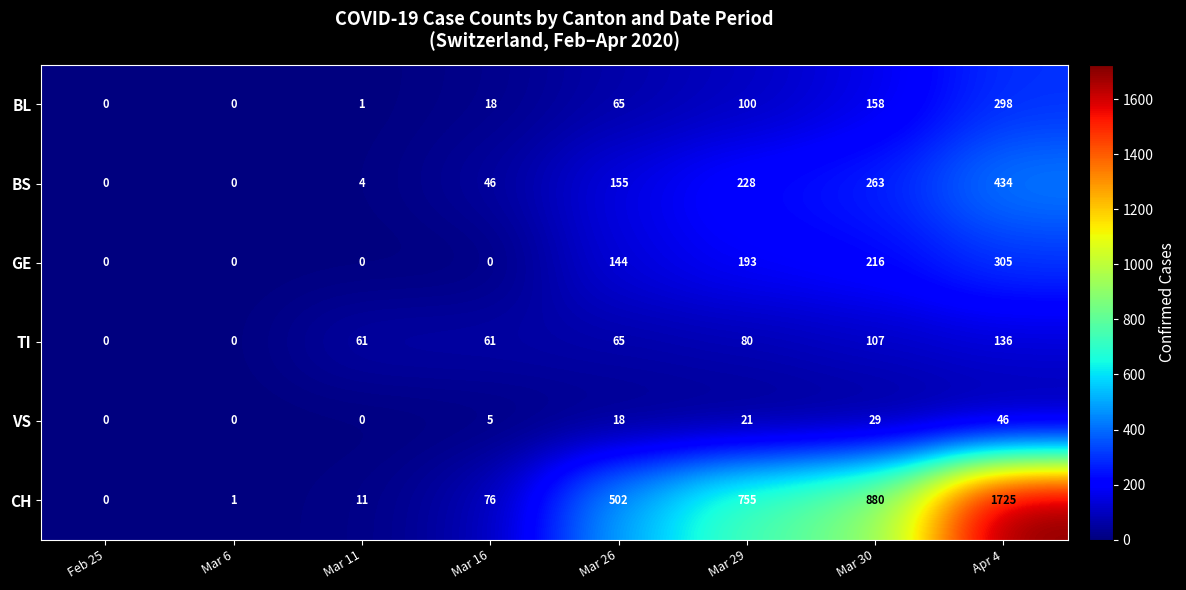

What is the difference between the maximum and minimum values in the CH series?

1725